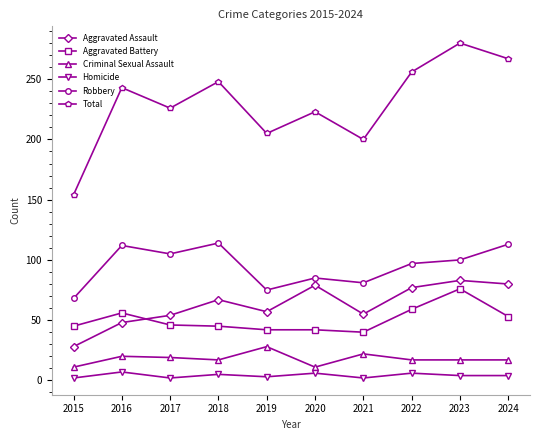

True or false: Aggravated Battery and Robbery intersect in this chart.

False